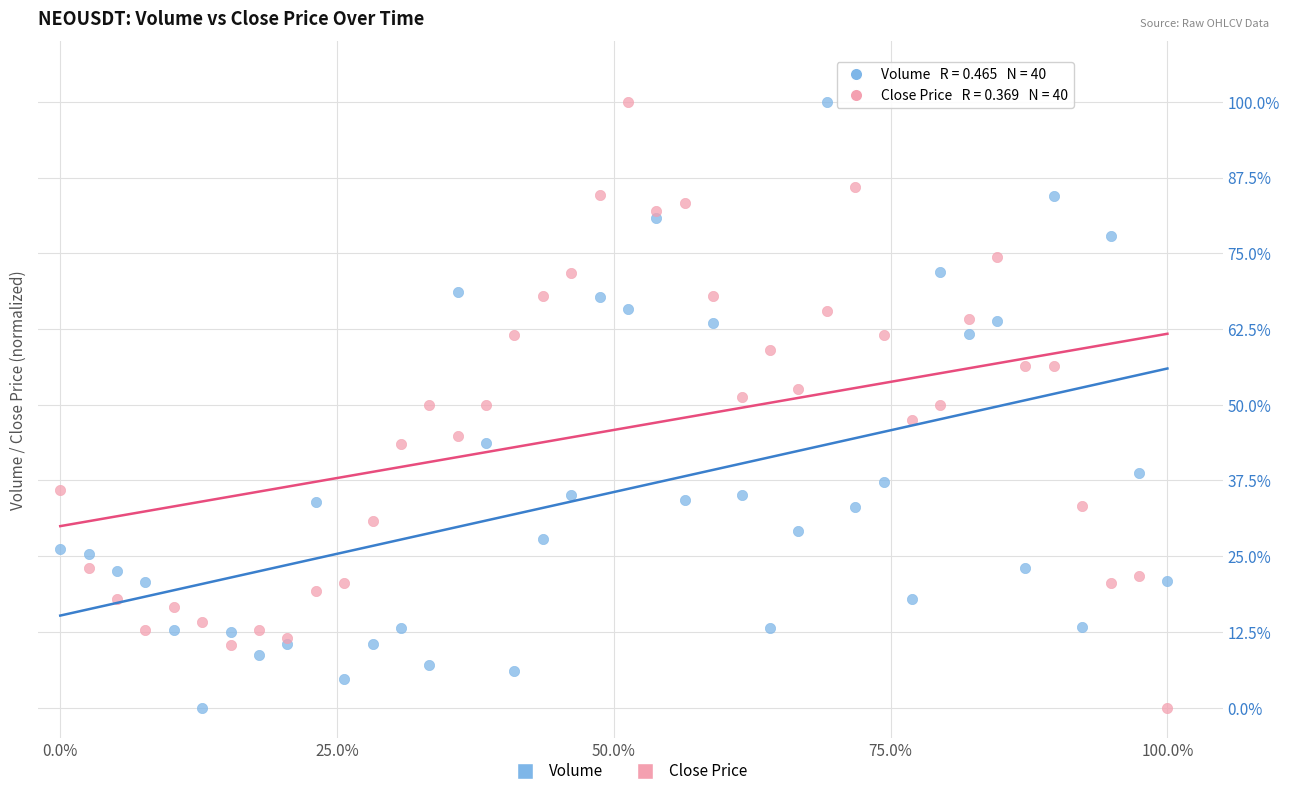

What are all the series names shown in the legend?

Volume, Close Price